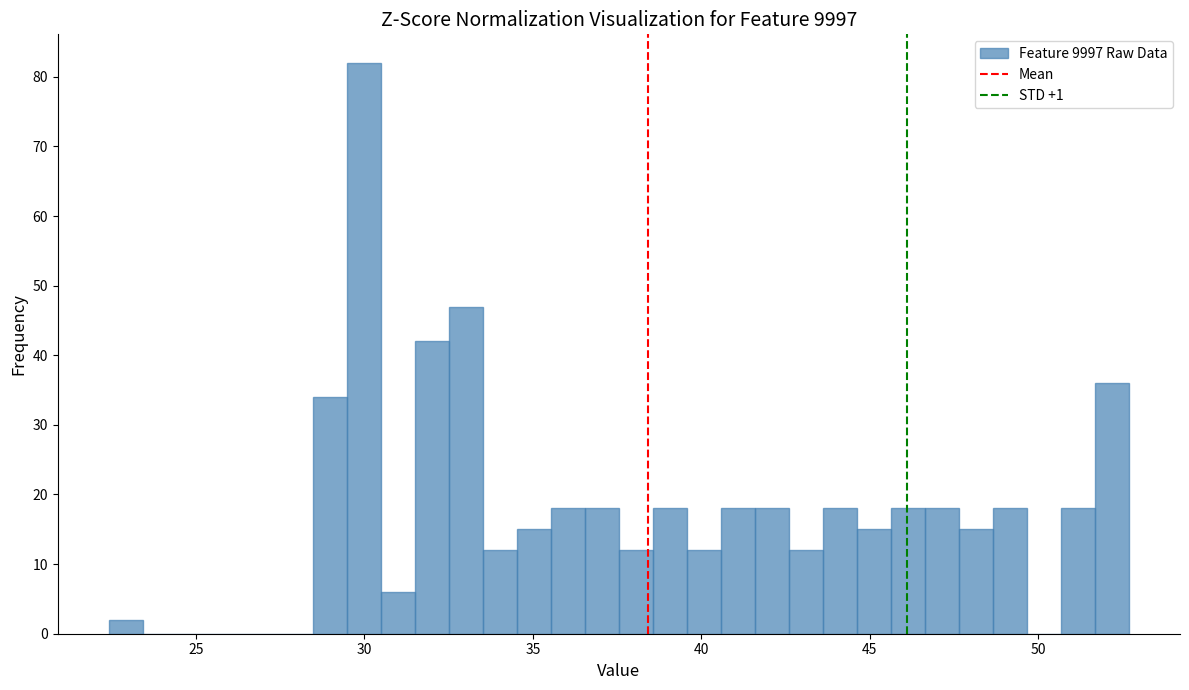

Read against the x-axis, roughly where is the centre of the tallest bar?

30.0